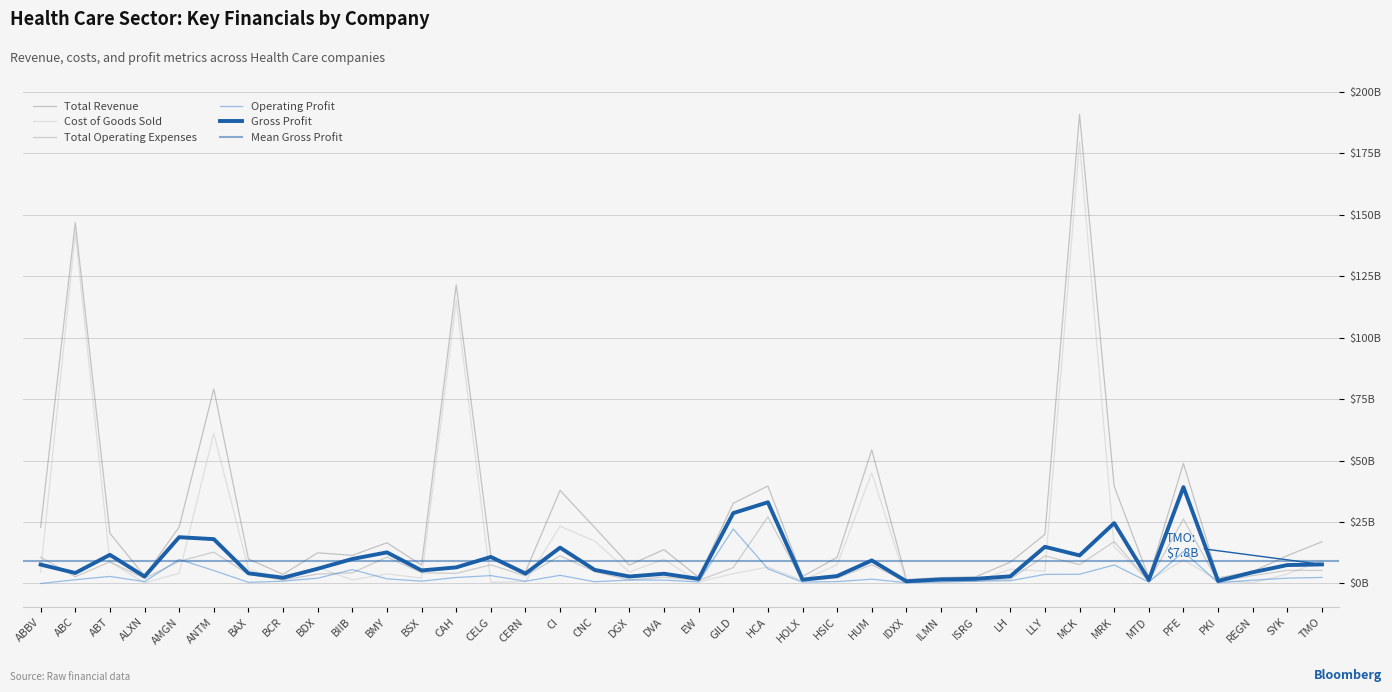

True or false: Total Operating Expenses and Operating Profit intersect in this chart.

True